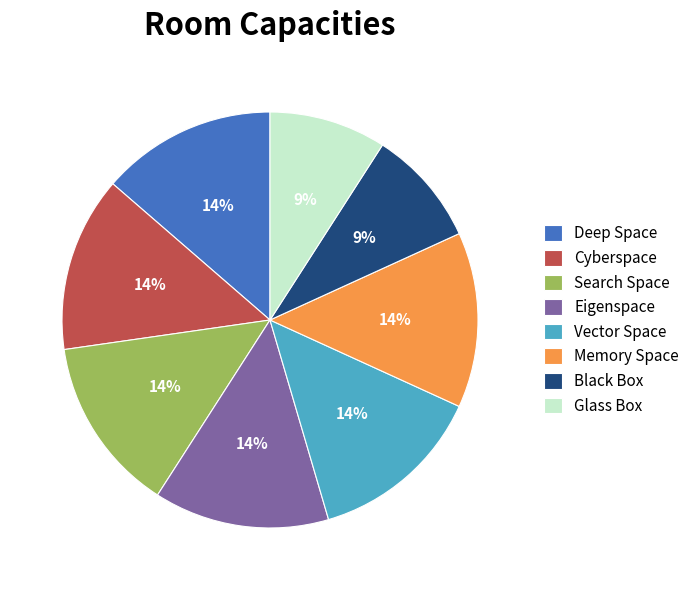

Is the sum of Cyberspace and Glass Box greater than half?

No